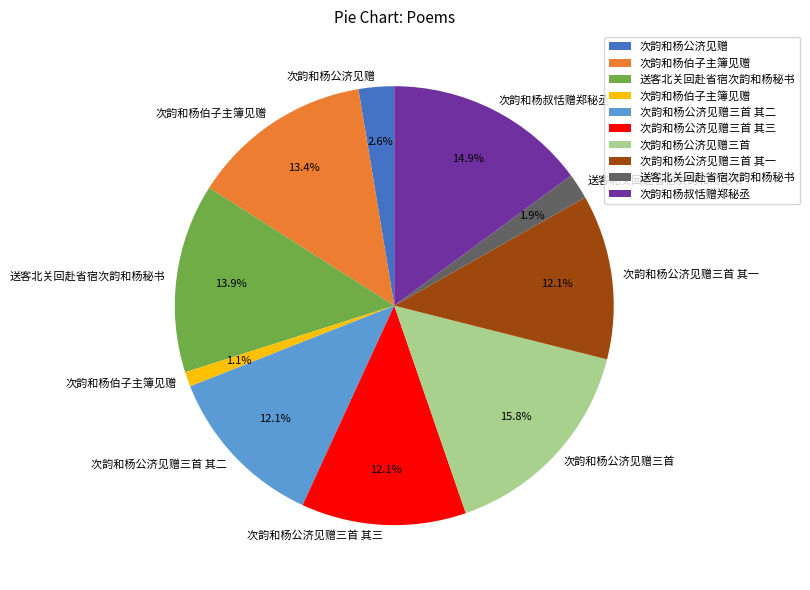

Is there any slice that represents more than half of the pie?

No